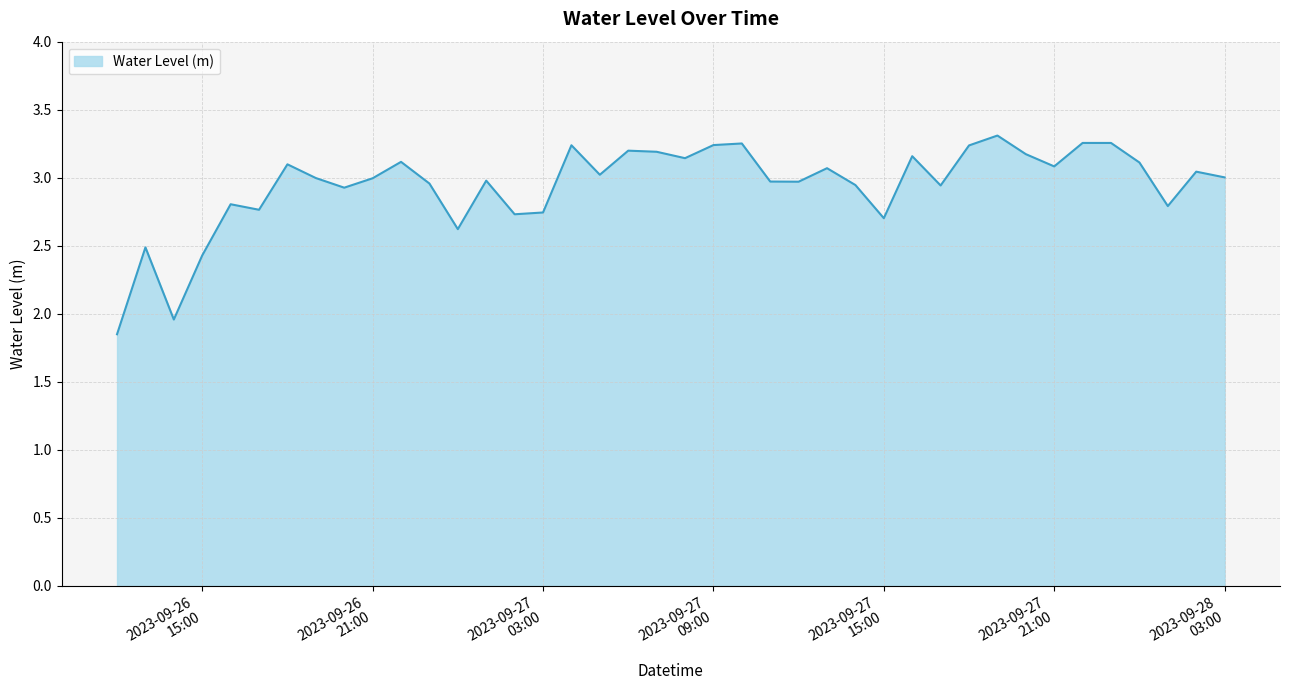

What is the difference between the maximum and minimum values?

1.5